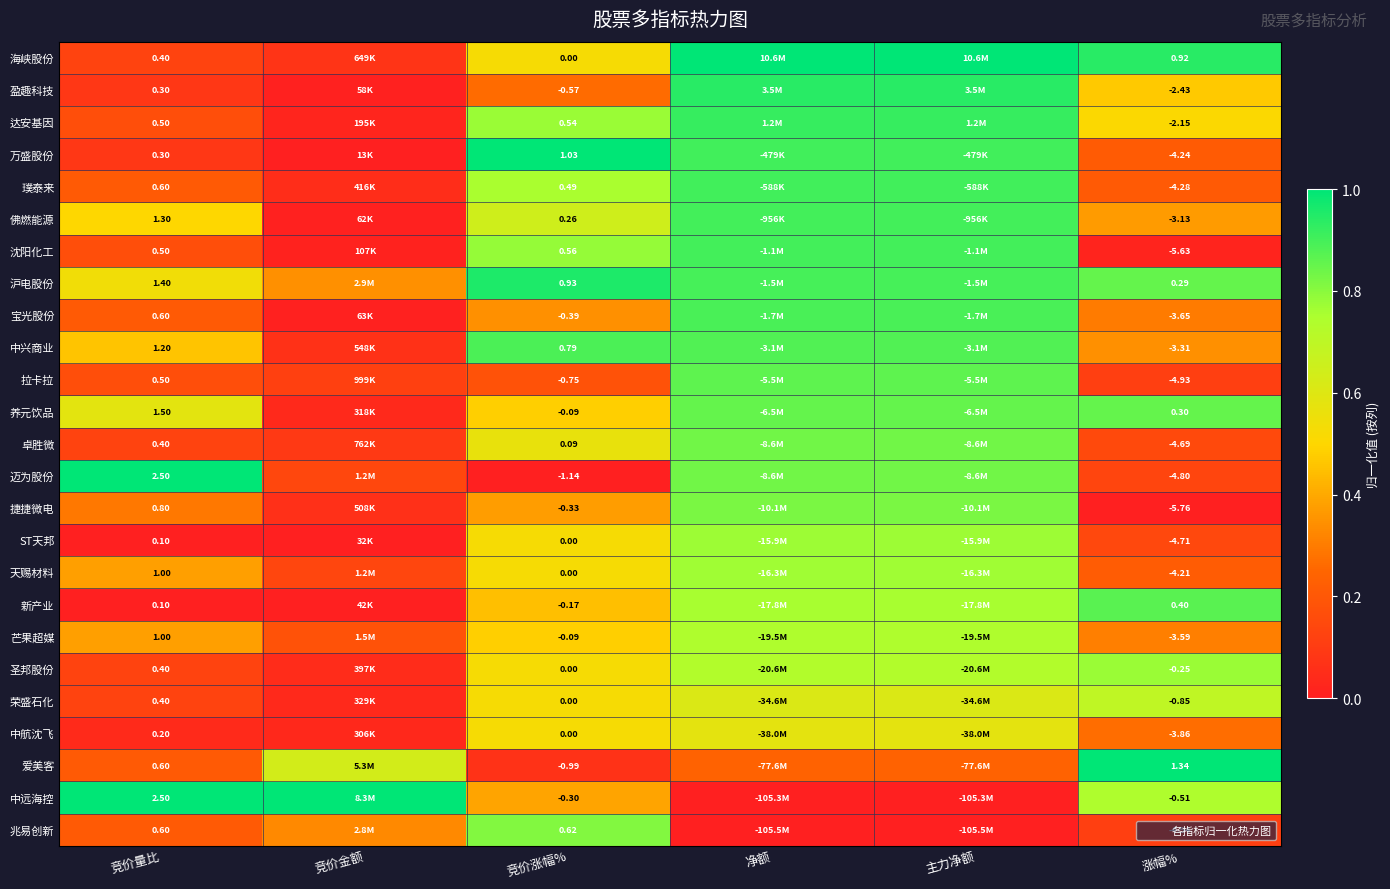

The 海峡股份 series shows 0.3 at 主力净额. True or false?

False